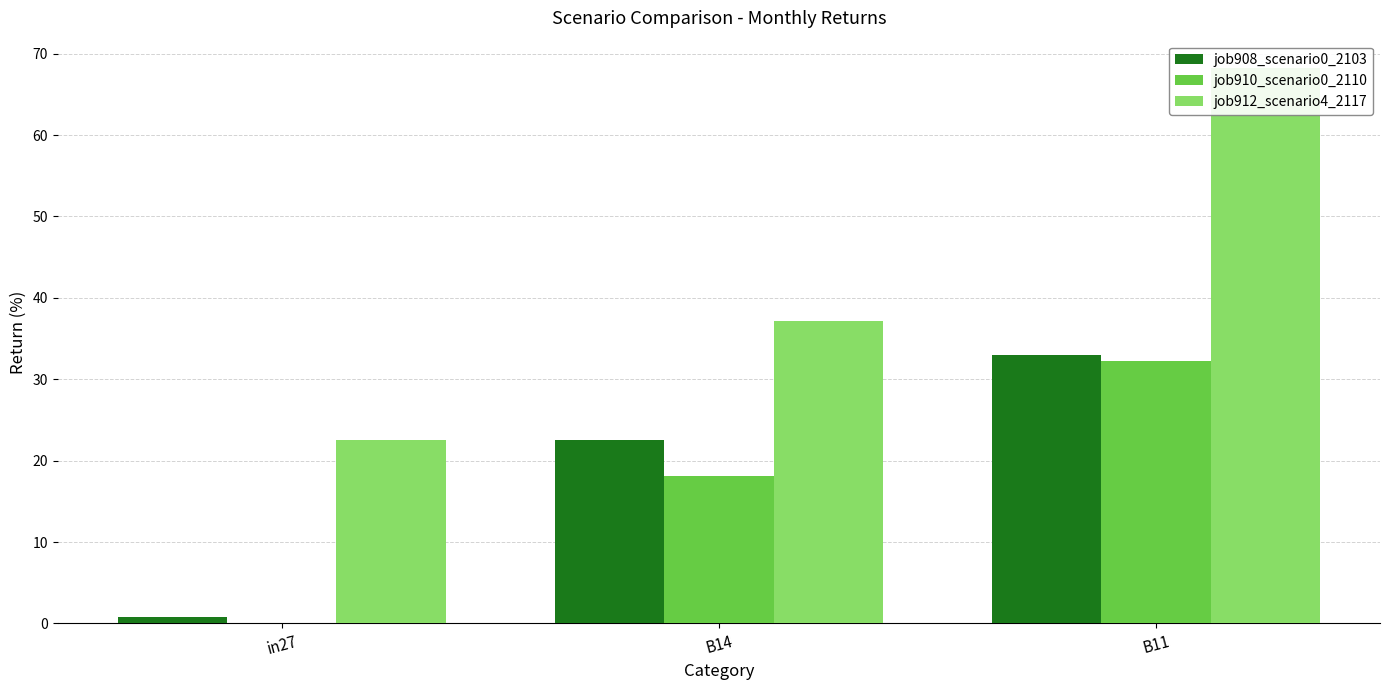

What is the value of the job910_scenario0_2110 bar at the 3rd from the left?

32.2